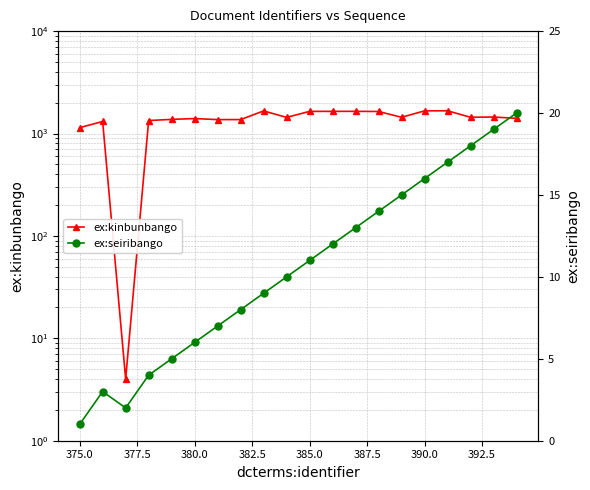

Reading left to right, what are all the values shown in this chart?

ex:kinbunbango: 1141	1311	4	1339	1374	1400	1367	1368	1662	1437	1645	1646	1647	1641	1440	1665	1667	1441	1449	1407
ex:seiribango: 1	3	2	4	5	6	7	8	9	10	11	12	13	14	15	16	17	18	19	20